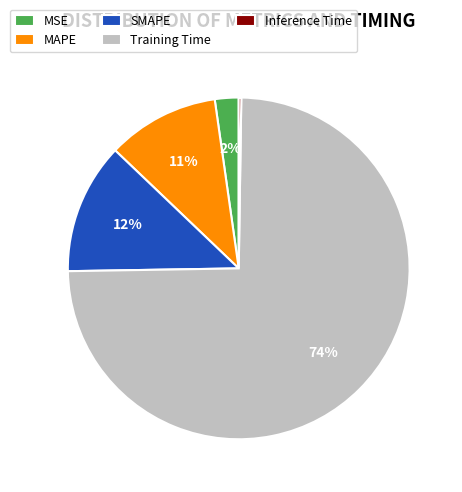

What is the majority slice?

Training Time